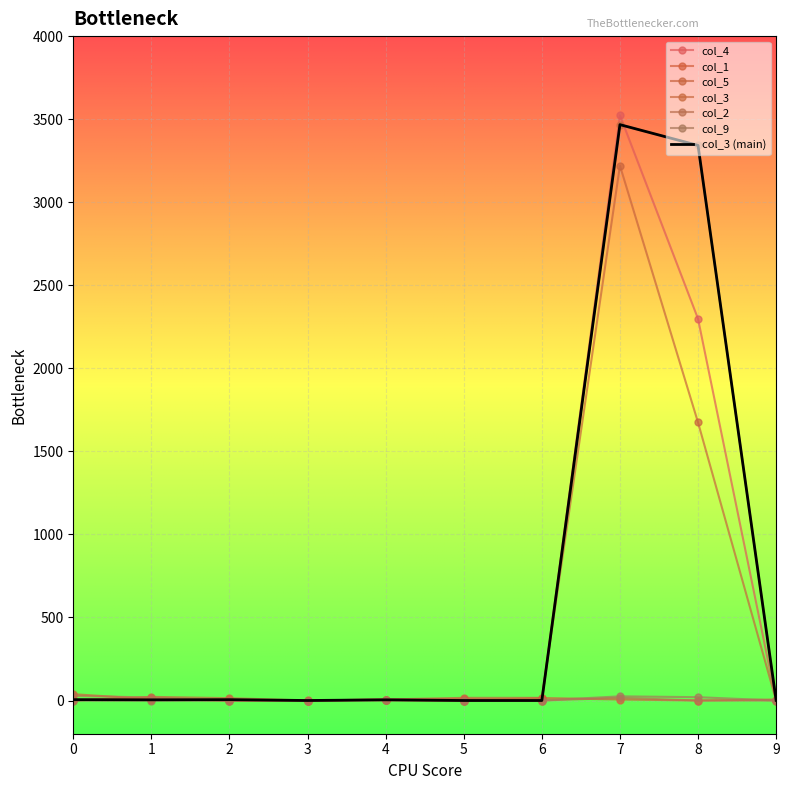

In col_9, how many points are higher than both neighbors (excluding endpoints)?

2